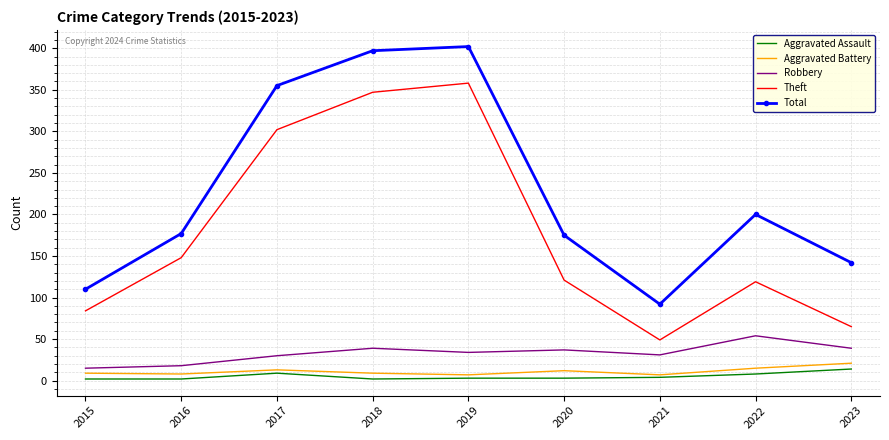

What is the difference between the highest and lowest values at 2023?

128